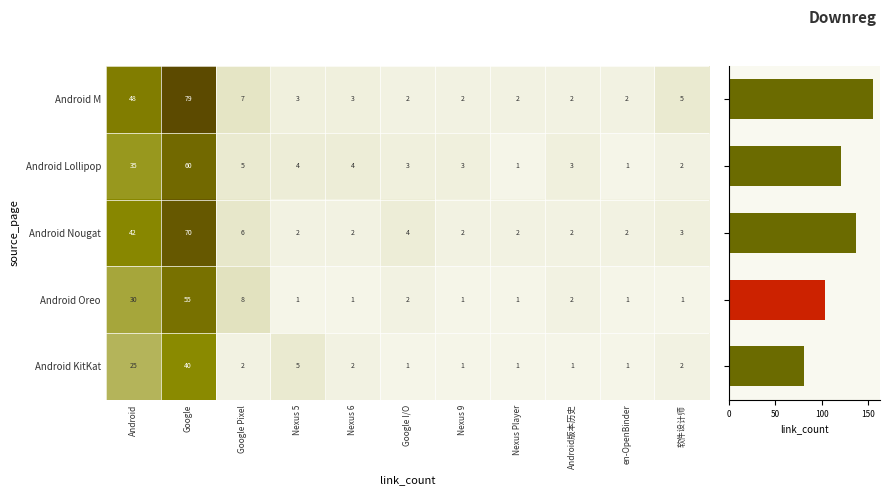

How many data points in Android Lollipop are above 3?

5